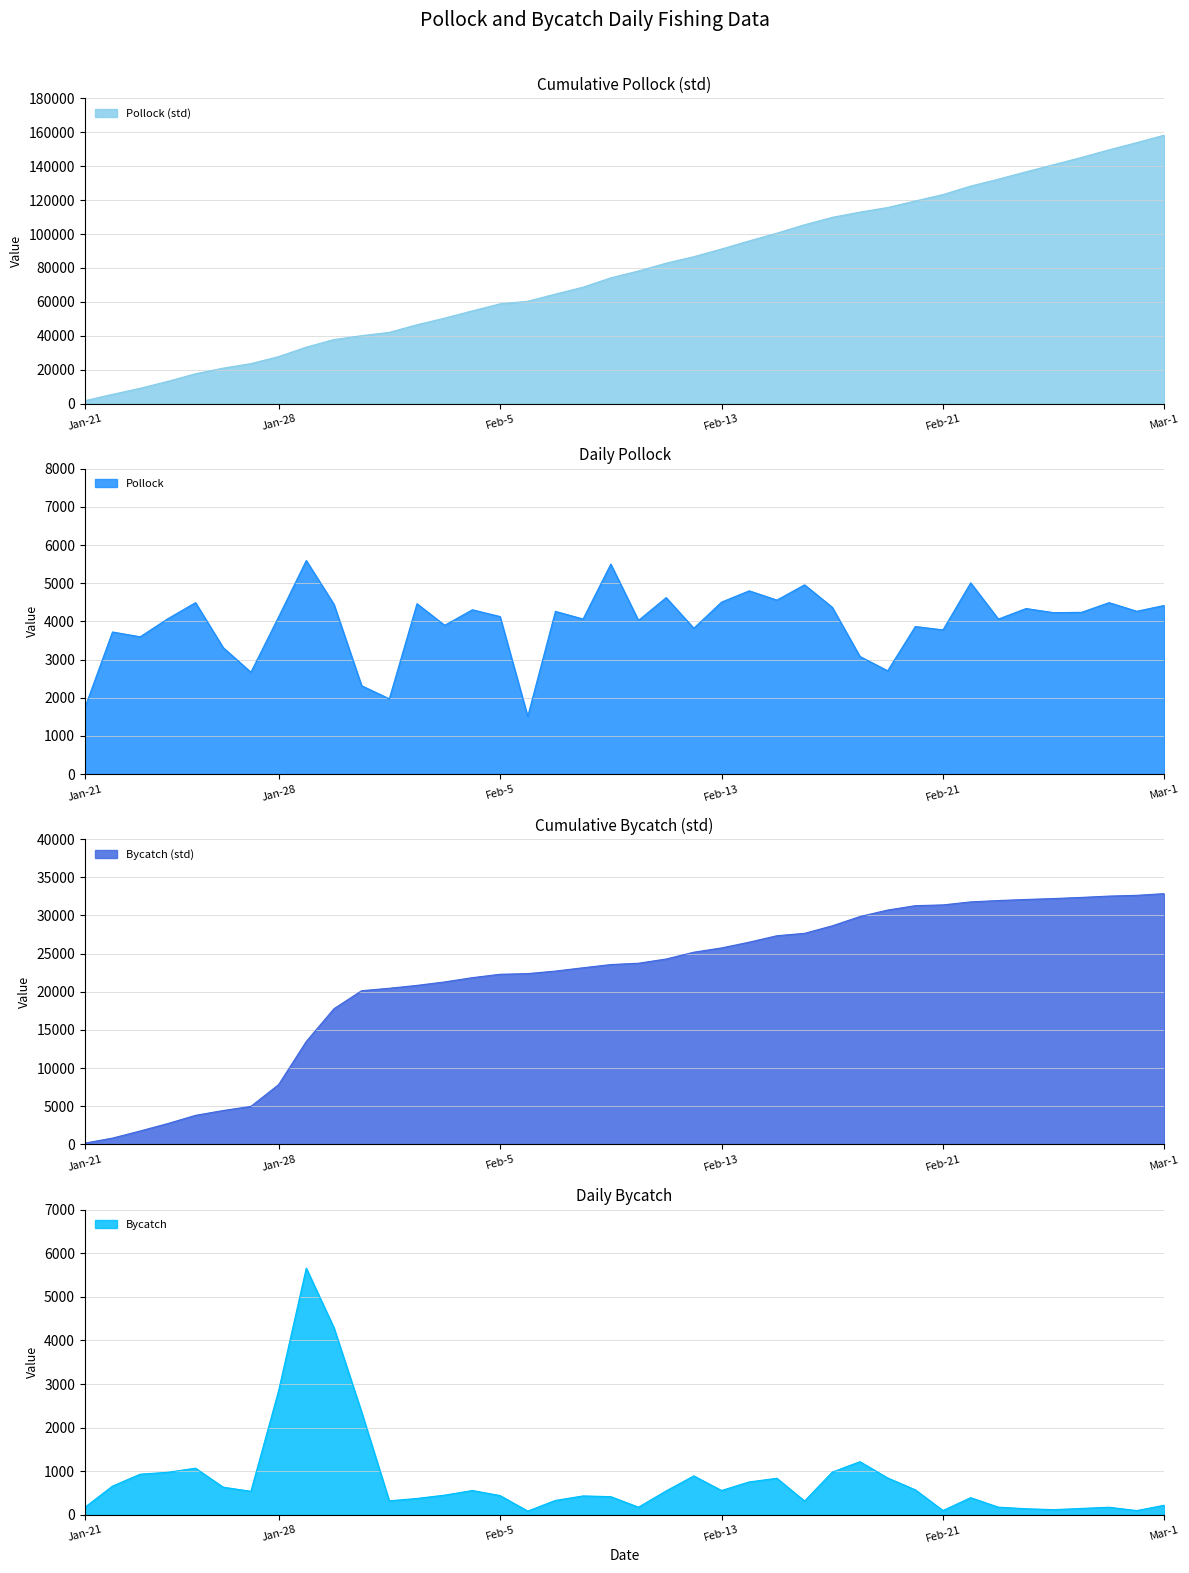

What is the difference between the maximum and minimum values in the Pollock series?

4086.0